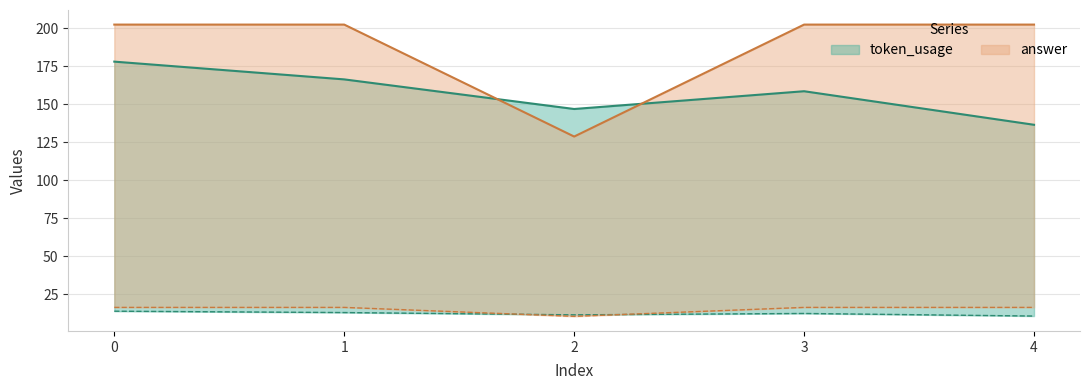

At which category does answer reach its first local valley?

2